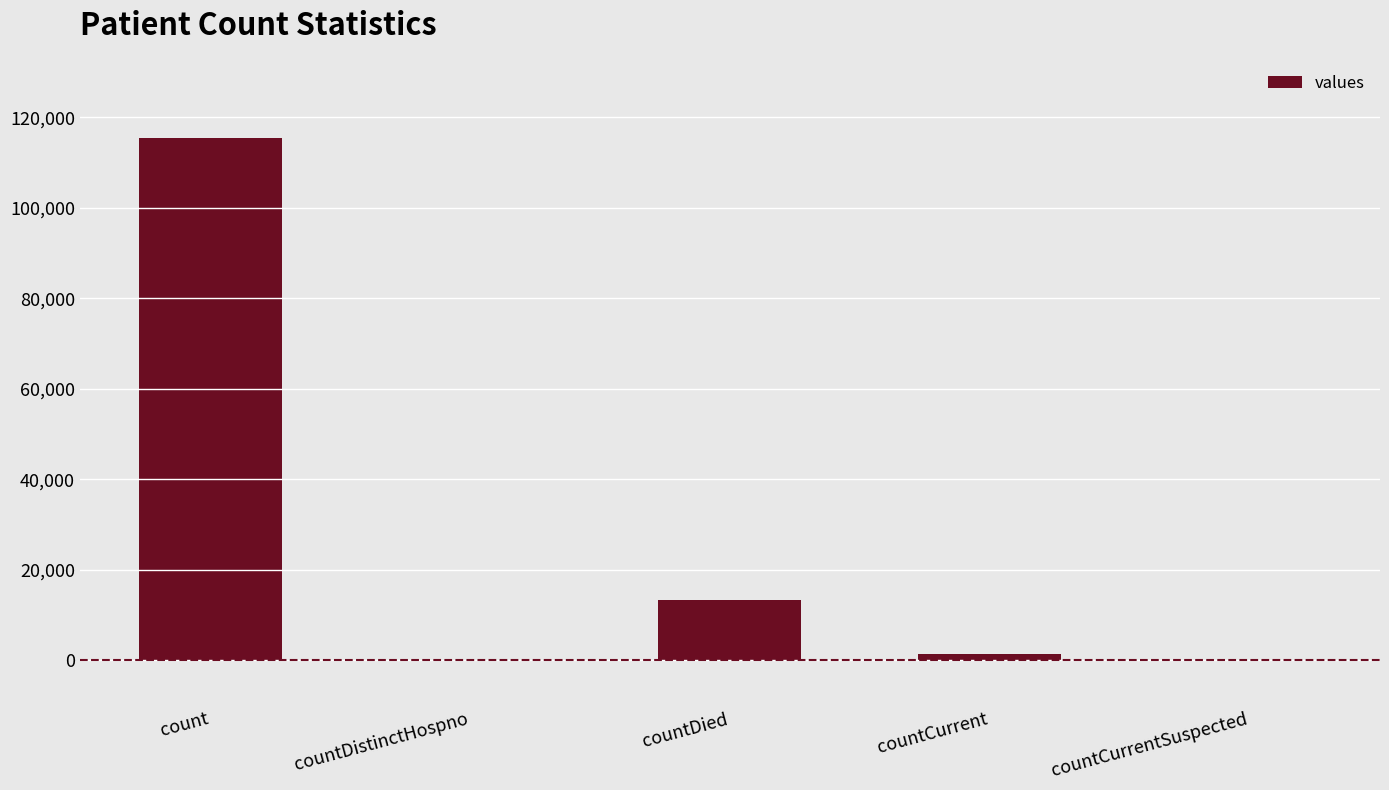

Count the number of categories in the chart.

5